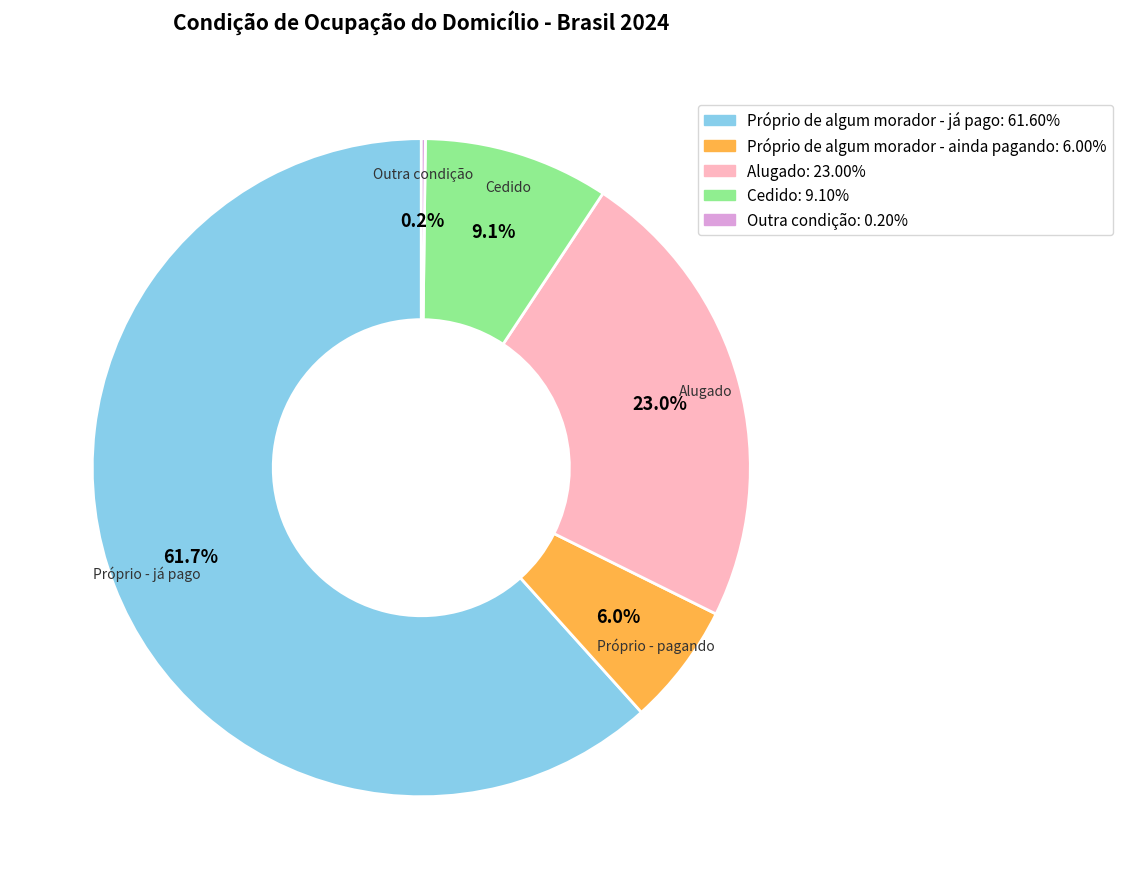

Approximately how many times larger is the value at Alugado compared to Cedido?

2.5